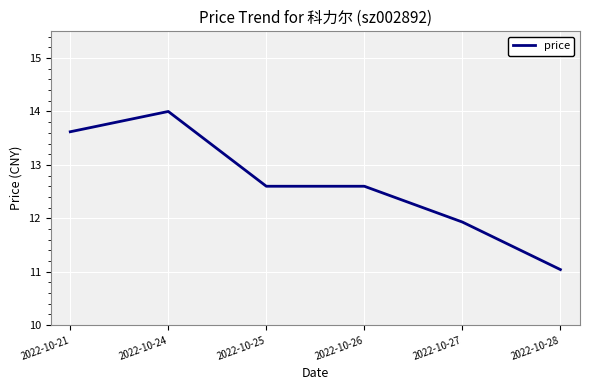

At which category does the chart reach its peak across all series?

2022-10-24